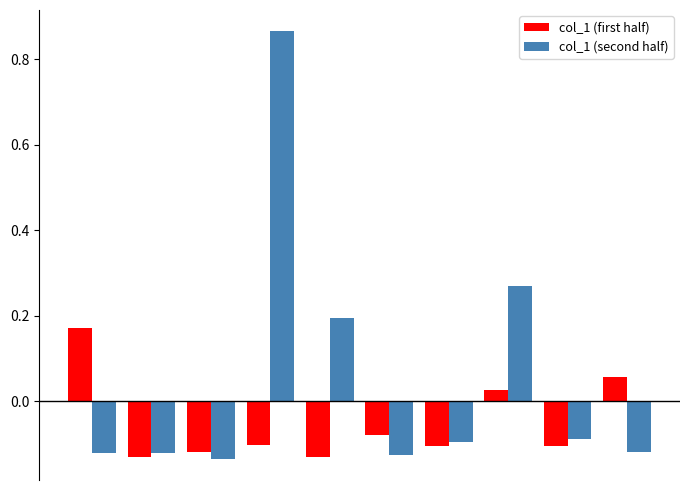

Which series has the largest total across all categories?

col_1 (second half)